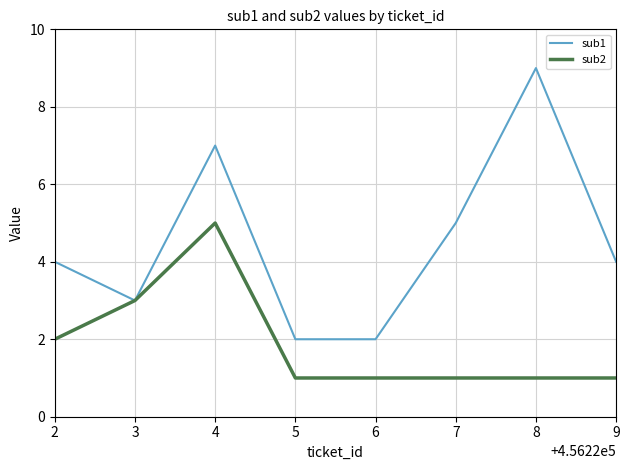

Rank the series by their maximum value, from lowest to highest.

sub2, sub1